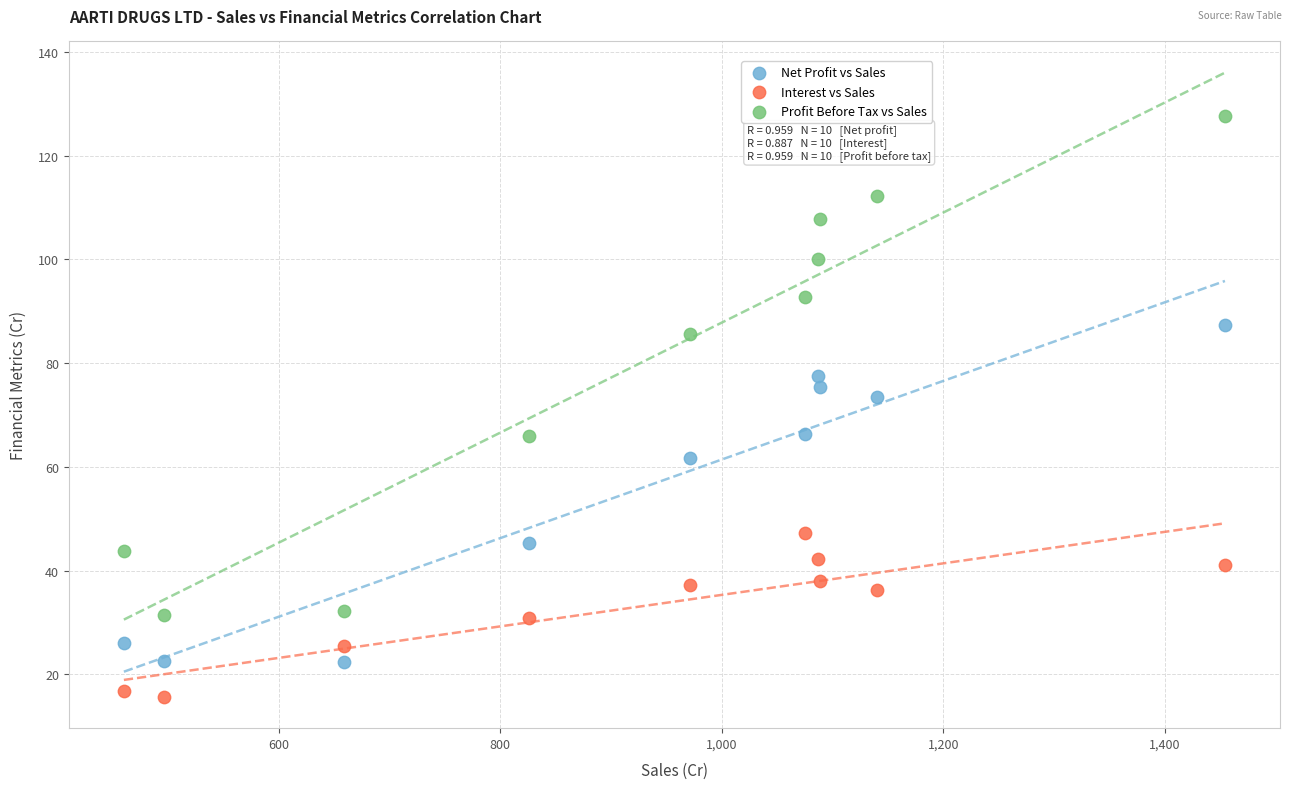

What are all the series names shown in the legend?

Net Profit vs Sales, Interest vs Sales, Profit Before Tax vs Sales